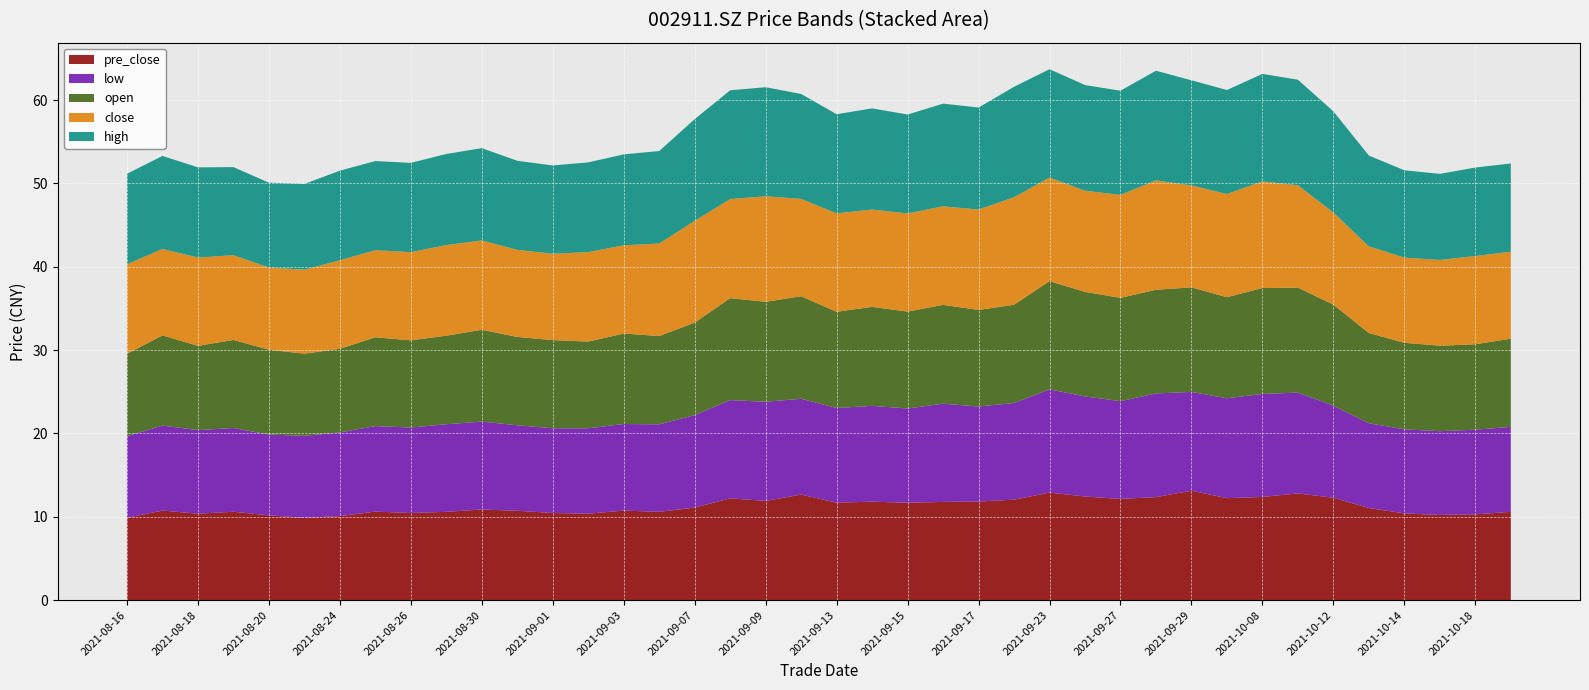

Reading left to right, extract all data points from this chart.

close: 20210816=10.7	20210817=10.4	20210818=10.6	20210819=10.2	20210820=9.9	20210823=10.1	20210824=10.6	20210825=10.4	20210826=10.6	20210827=10.9	20210830=10.7	20210831=10.4	20210901=10.4	20210902=10.7	20210903=10.6	20210906=11.1	20210907=12.2	20210908=11.9	20210909=12.7	20210910=11.7	20210913=11.8	20210914=11.7	20210915=11.8	20210916=11.8	20210917=12.1	20210922=12.9	20210923=12.4	20210924=12.1	20210927=12.4	20210928=13.1	20210929=12.2	20210930=12.4	20211008=12.8	20211011=12.3	20211012=11.1	20211013=10.4	20211014=10.2	20211015=10.3	20211018=10.6	20211019=10.4
open: 20210816=9.9	20210817=10.8	20210818=10.1	20210819=10.6	20210820=10.2	20210823=9.9	20210824=10.0	20210825=10.7	20210826=10.5	20210827=10.6	20210830=11.0	20210831=10.6	20210901=10.6	20210902=10.4	20210903=10.9	20210906=10.6	20210907=11.1	20210908=12.2	20210909=12.0	20210910=12.3	20210913=11.6	20210914=11.9	20210915=11.6	20210916=11.9	20210917=11.6	20210922=11.8	20210923=13.0	20210924=12.6	20210927=12.4	20210928=12.4	20210929=12.6	20210930=12.1	20211008=12.7	20211011=12.6	20211012=12.1	20211013=10.8	20211014=10.4	20211015=10.3	20211018=10.2	20211019=10.6
high: 20210816=10.9	20210817=11.2	20210818=10.8	20210819=10.6	20210820=10.2	20210823=10.3	20210824=10.8	20210825=10.7	20210826=10.7	20210827=10.9	20210830=11.1	20210831=10.7	20210901=10.6	20210902=10.8	20210903=10.9	20210906=11.1	20210907=12.2	20210908=13.1	20210909=13.1	20210910=12.6	20210913=11.9	20210914=12.1	20210915=11.9	20210916=12.3	20210917=12.2	20210922=13.3	20210923=13.0	20210924=12.7	20210927=12.5	20210928=13.2	20210929=12.6	20210930=12.5	20211008=12.9	20211011=12.7	20211012=12.1	20211013=10.9	20211014=10.5	20211015=10.3	20211018=10.6	20211019=10.6
low: 20210816=9.8	20210817=10.2	20210818=10.0	20210819=10.1	20210820=9.7	20210823=9.8	20210824=10.0	20210825=10.3	20210826=10.3	20210827=10.5	20210830=10.6	20210831=10.3	20210901=10.2	20210902=10.2	20210903=10.4	20210906=10.5	20210907=11.1	20210908=11.8	20210909=11.9	20210910=11.5	20210913=11.4	20210914=11.5	20210915=11.3	20210916=11.8	20210917=11.4	20210922=11.6	20210923=12.4	20210924=12.0	20210927=11.7	20210928=12.4	20210929=11.8	20210930=12.0	20211008=12.4	20211011=12.1	20211012=11.1	20211013=10.2	20211014=10.1	20211015=10.1	20211018=10.2	20211019=10.2
pre_close: 20210816=9.9	20210817=10.7	20210818=10.4	20210819=10.6	20210820=10.2	20210823=9.9	20210824=10.1	20210825=10.6	20210826=10.4	20210827=10.6	20210830=10.9	20210831=10.7	20210901=10.4	20210902=10.4	20210903=10.7	20210906=10.6	20210907=11.1	20210908=12.2	20210909=11.9	20210910=12.7	20210913=11.7	20210914=11.8	20210915=11.7	20210916=11.8	20210917=11.8	20210922=12.1	20210923=12.9	20210924=12.4	20210927=12.1	20210928=12.4	20210929=13.1	20210930=12.2	20211008=12.4	20211011=12.8	20211012=12.3	20211013=11.1	20211014=10.4	20211015=10.2	20211018=10.3	20211019=10.6